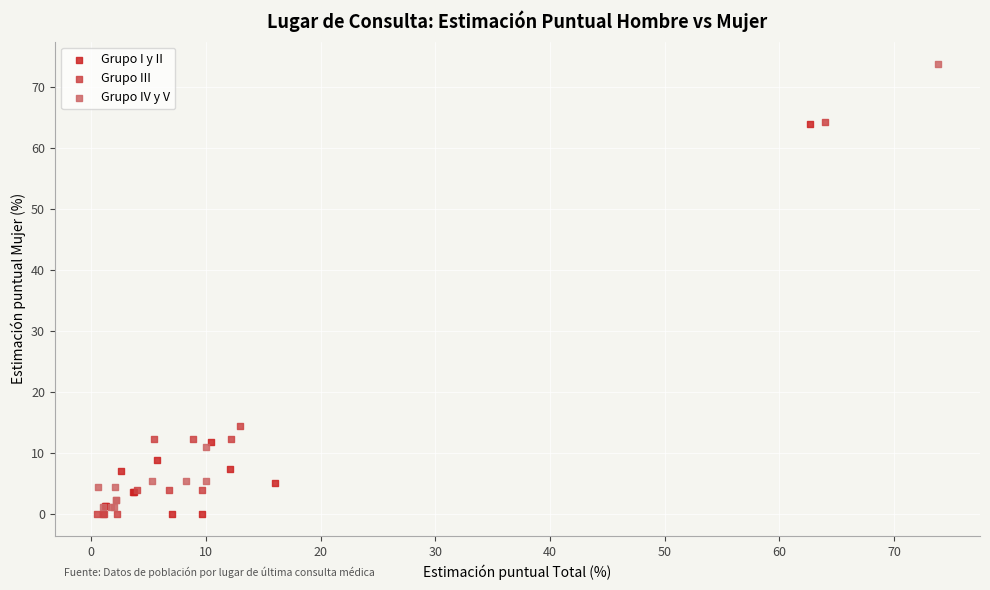

Which series contains the highest Y value?

Grupo IV y V